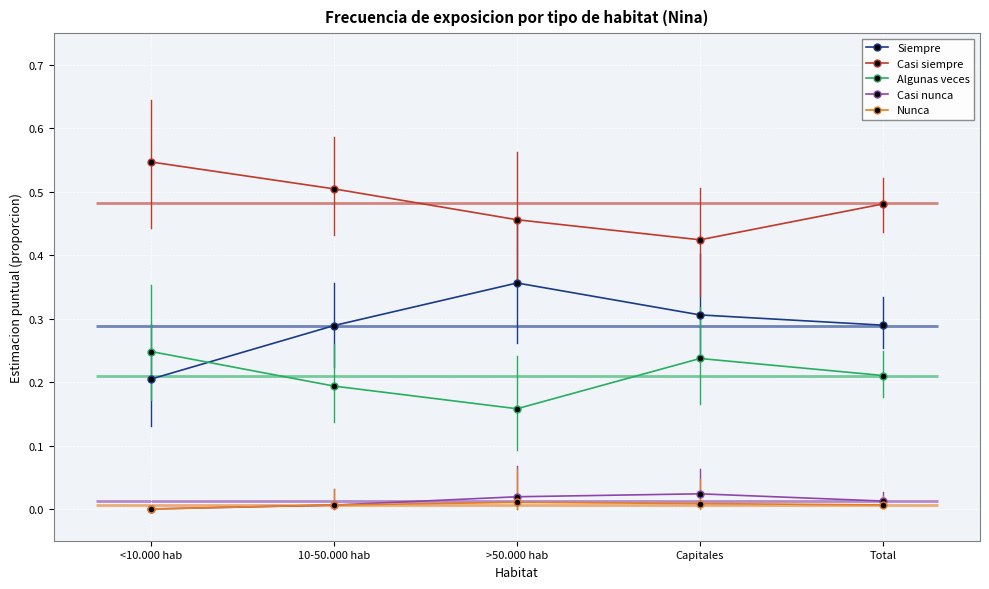

At how many categories does at least one series exceed 0?

5